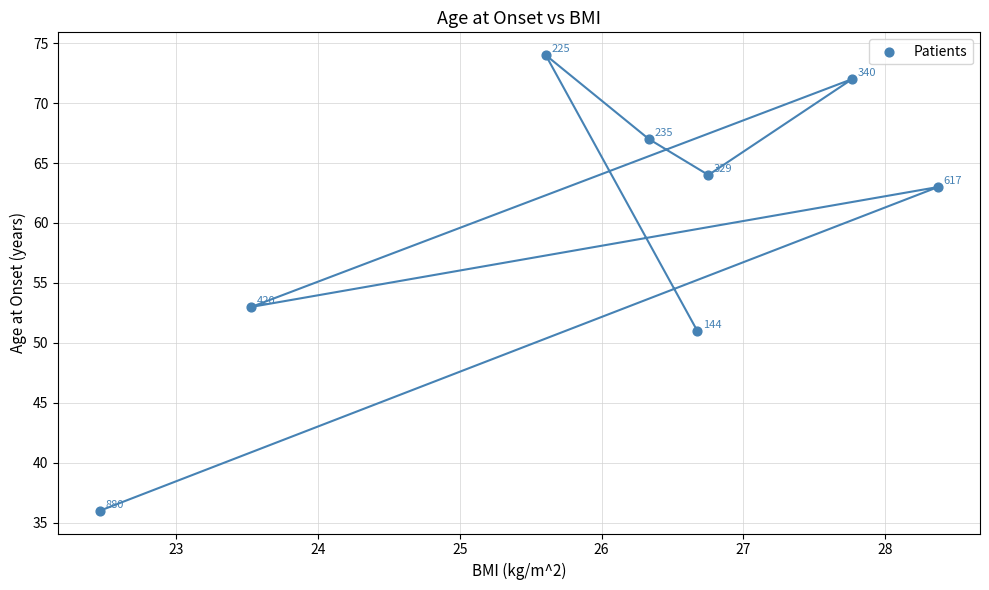

What is the average Y value?

60